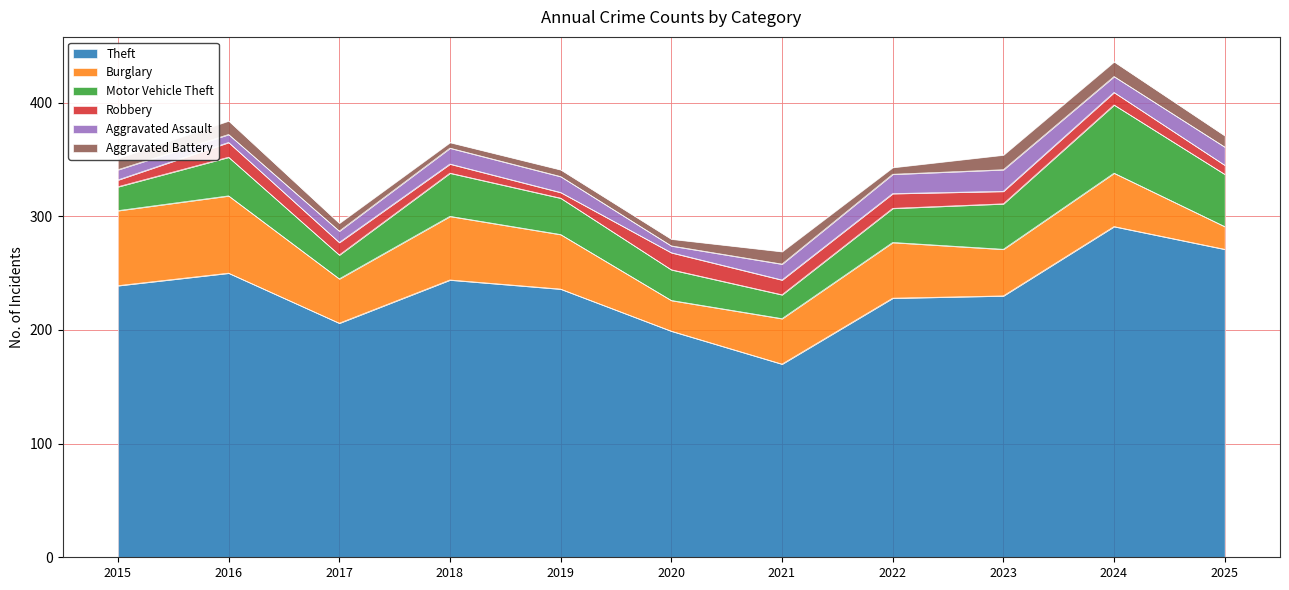

Which series has the widest spread of values?

Theft